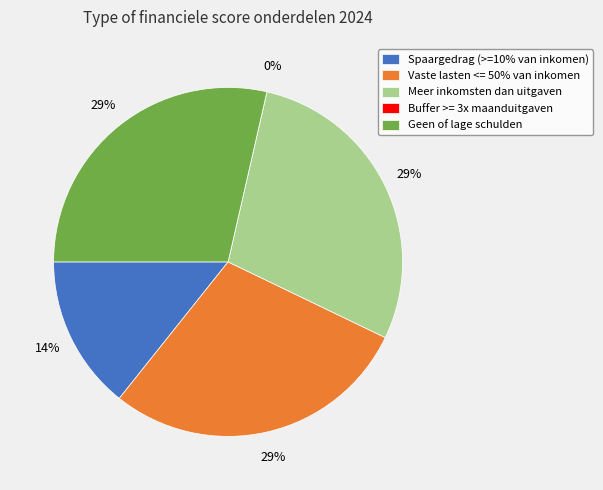

To the nearest percent, what percentage of the pie is Geen of lage schulden?

29%